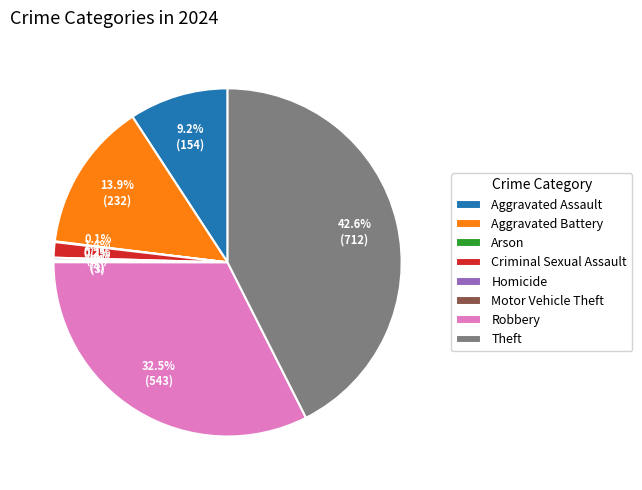

To the nearest percent, what is the difference between the largest and smallest slice percentages?

42%